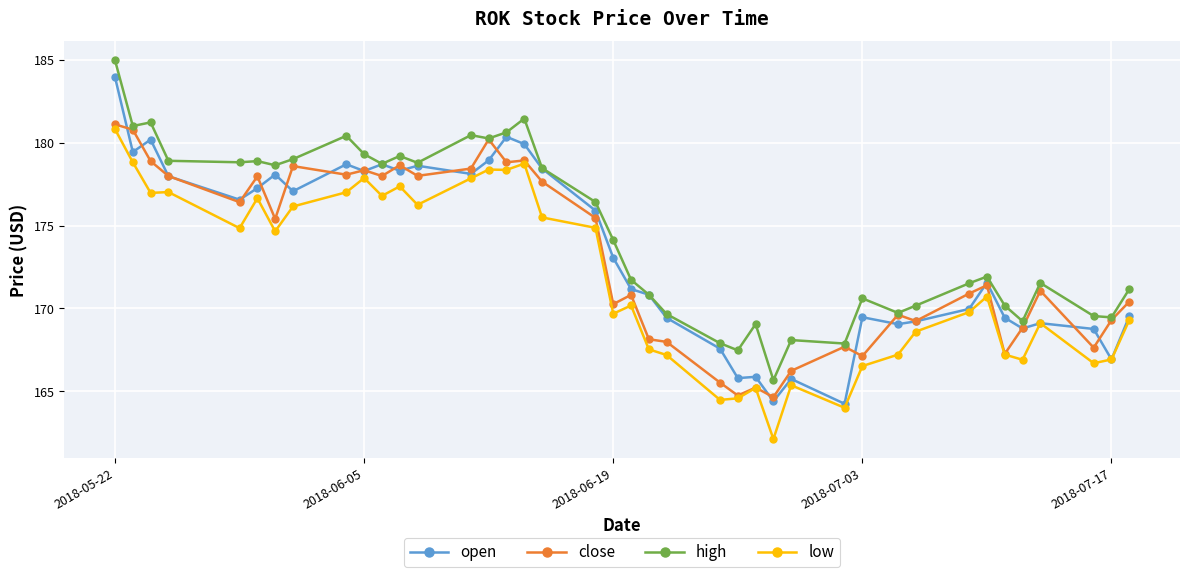

Which series has the widest spread of values?

open